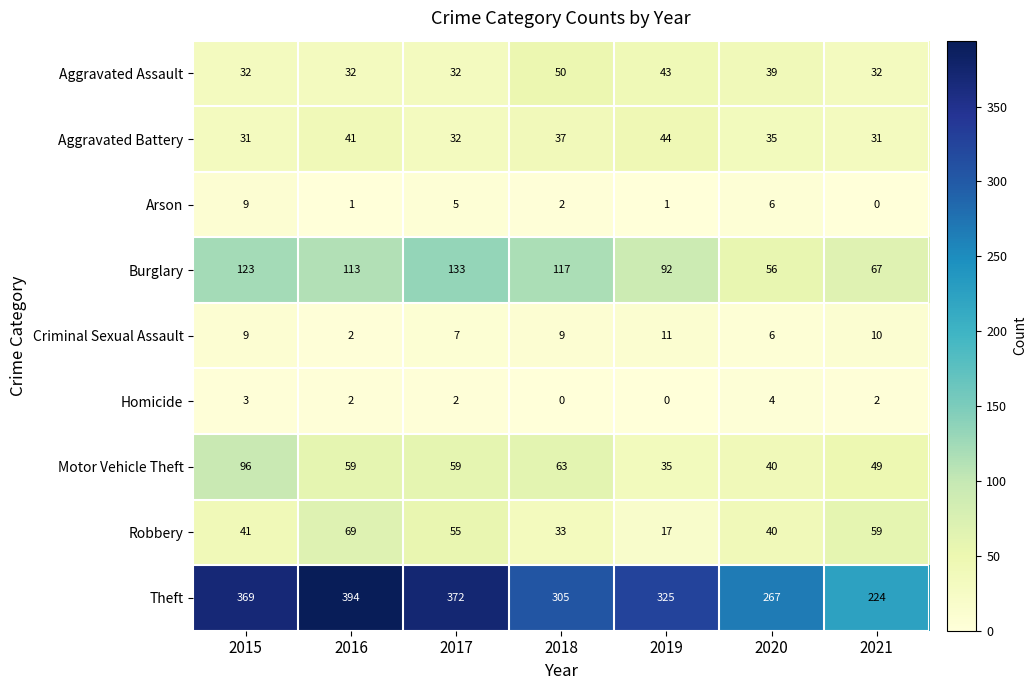

Which category has the highest value across all series?

2016